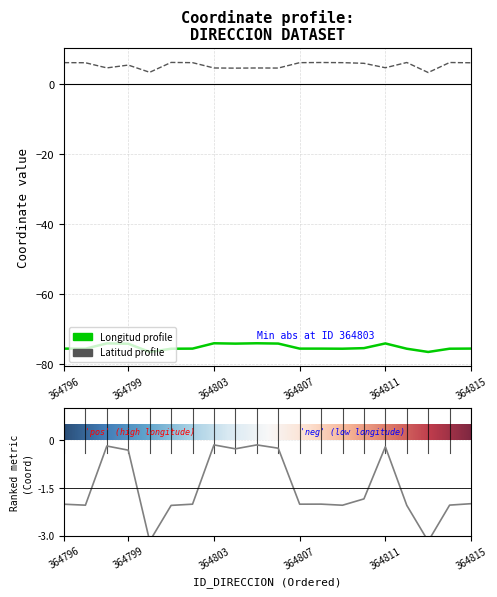

Rank the categories by LONGITUD_DIRECCION value from lowest to highest.

364813, 364800, 364801, 364812, 364809, 364797, 364814, 364796, 364802, 364807, 364808, 364815, 364810, 364799, 364804, 364806, 364811, 364798, 364803, 364805